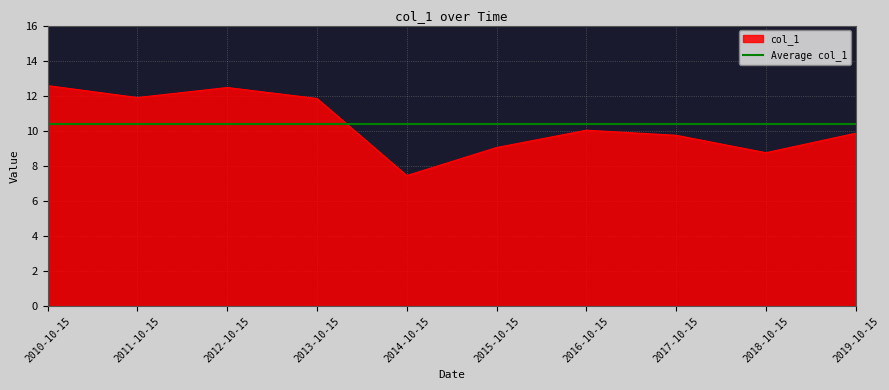

Is it true that the value at 2010-10-15 is 12.6?

True